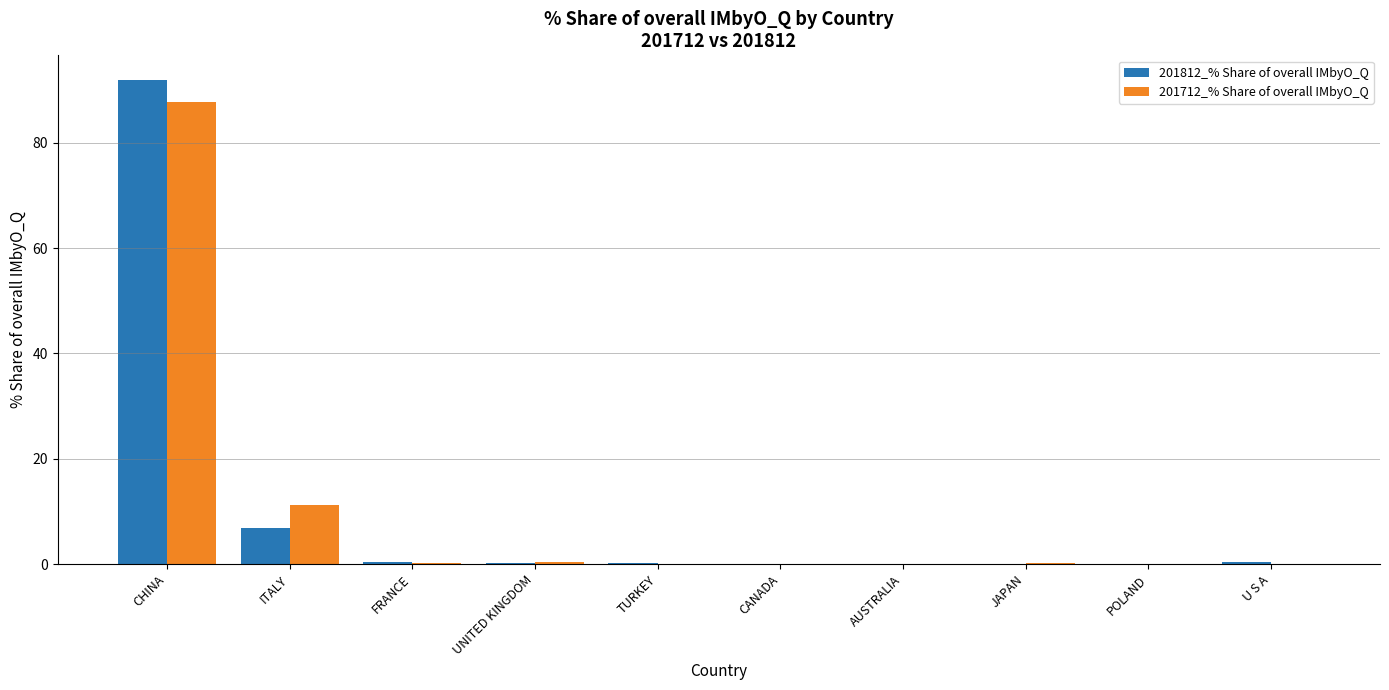

The value of 201712_% Share of overall IMbyO_Q at CHINA is 87.7. True or false?

True